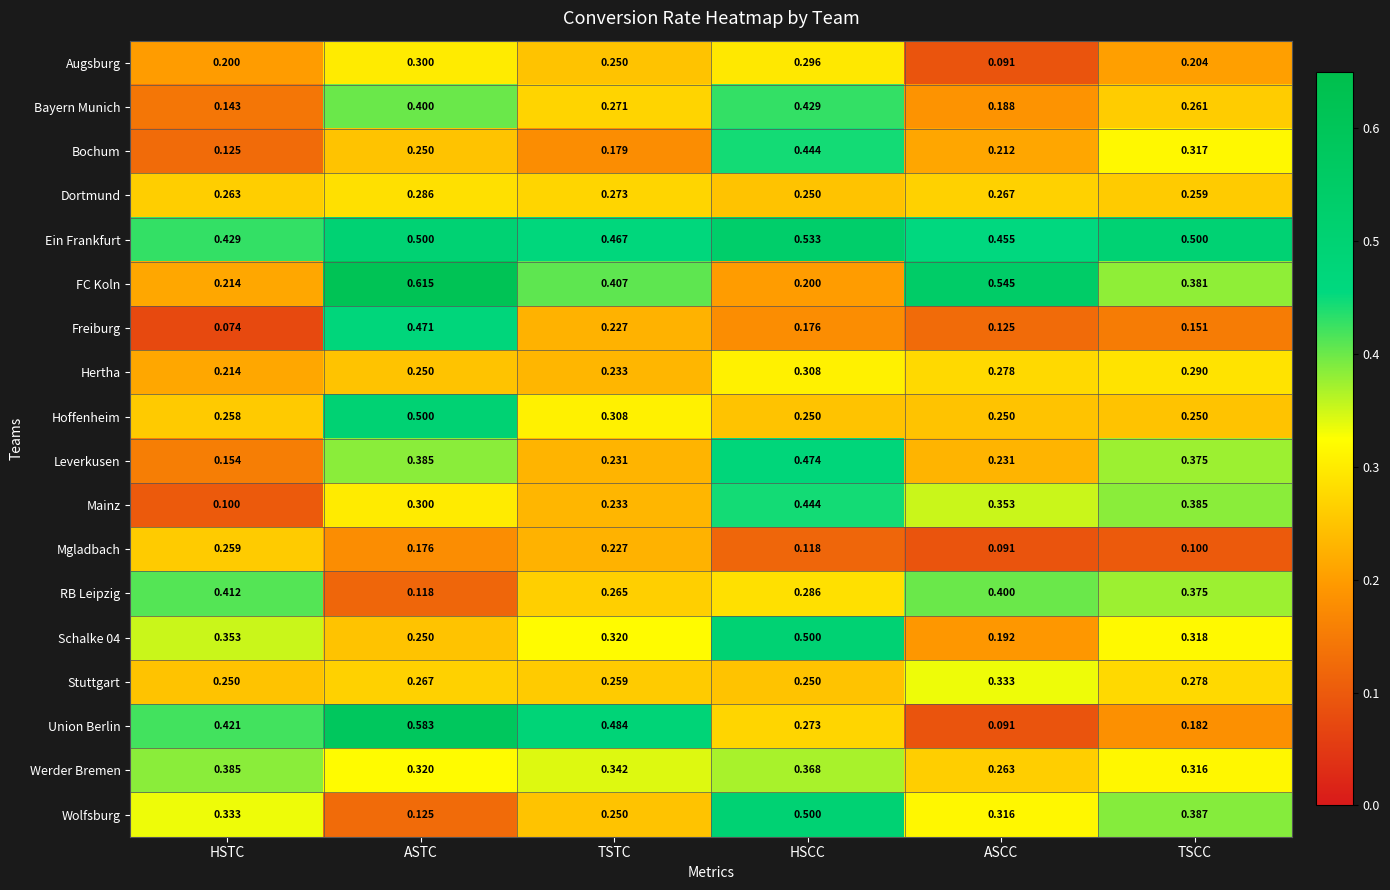

Which category has the highest value in the Wolfsburg series?

HSCC